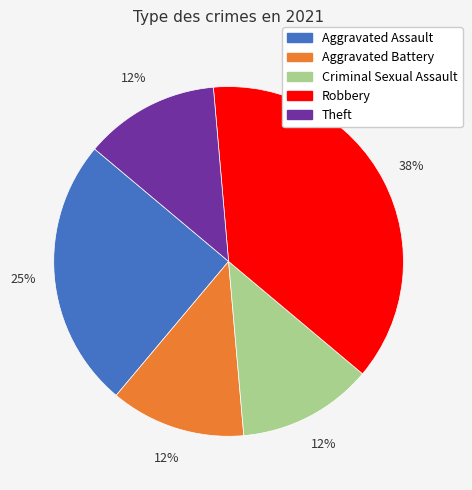

The Aggravated Assault slice represents 25% of the pie. True or false?

True